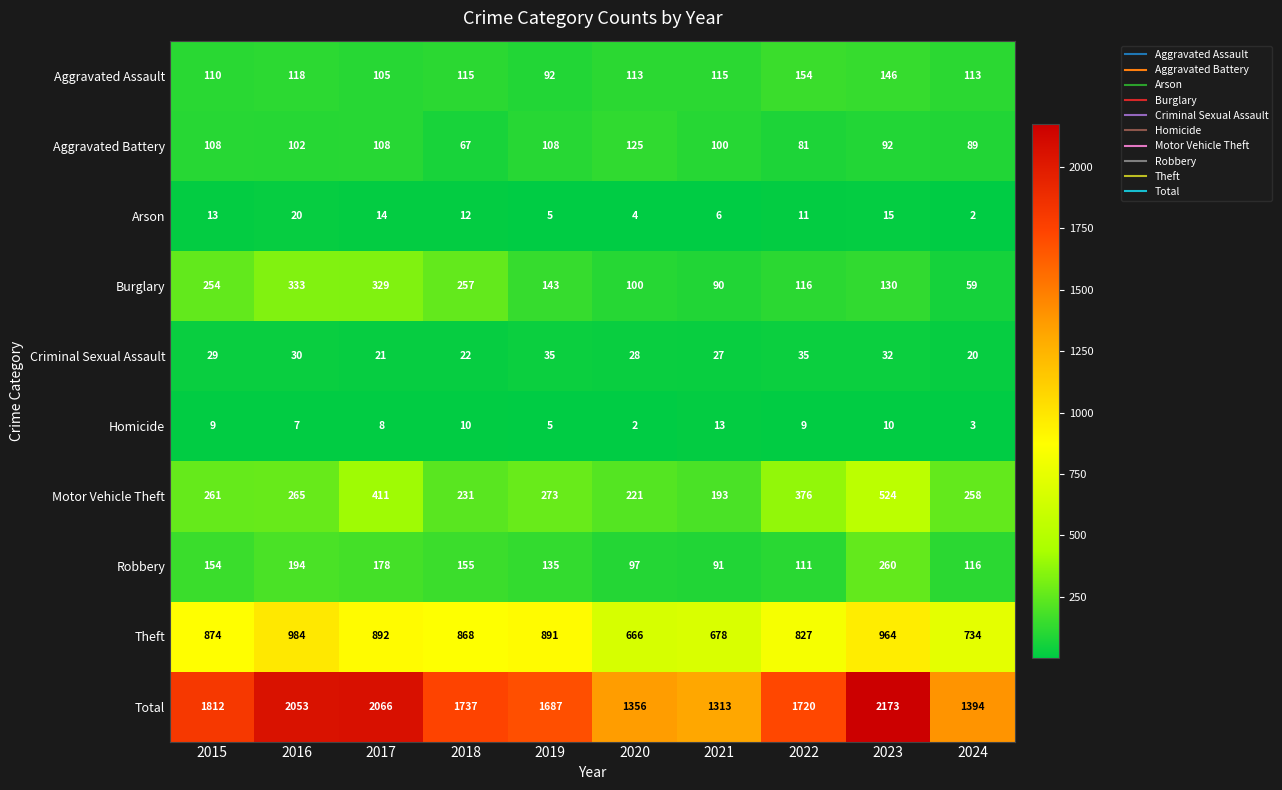

Is it true that Aggravated Assault equals 53 at 2017?

False